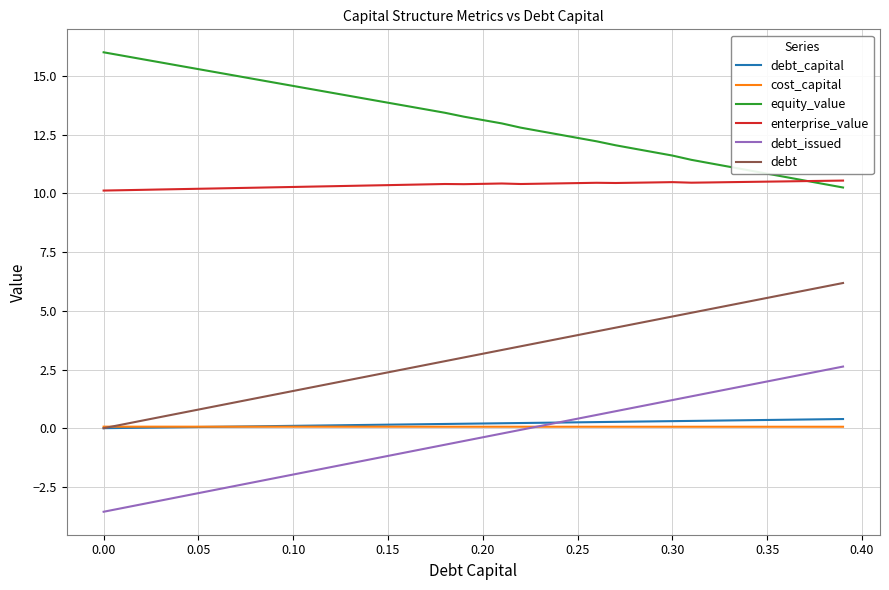

True or false: equity_value and debt_issued cross at least once.

False